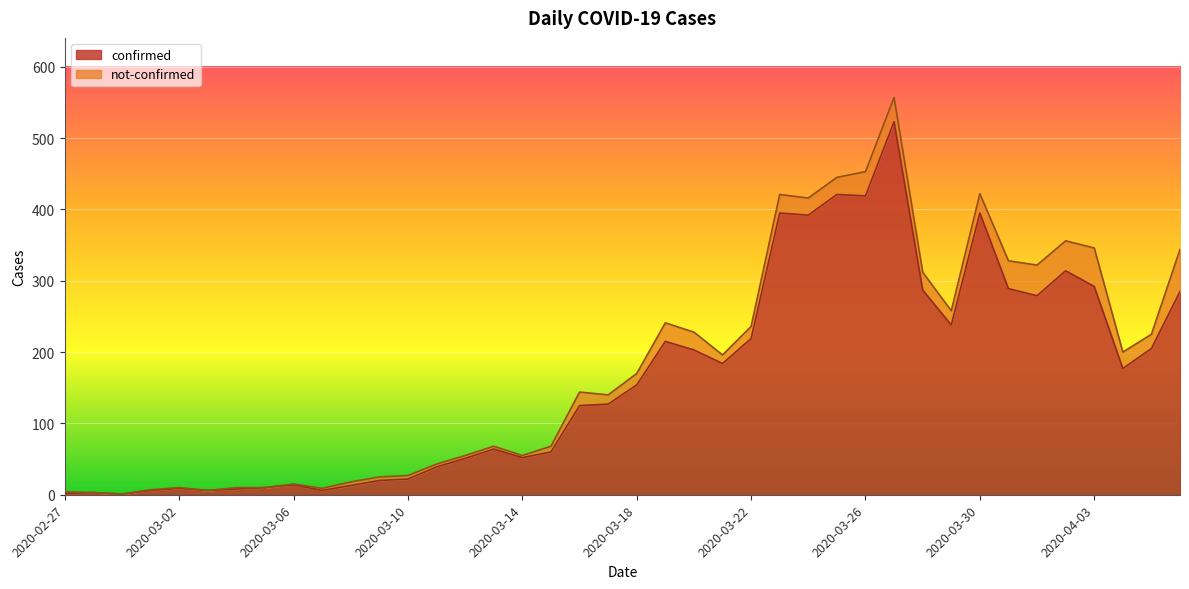

Where is the first local maximum?

2020-02-28